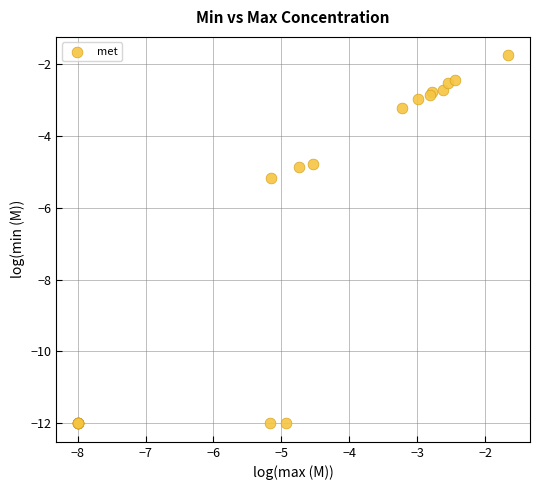

What Y value in the scatter plot is closest to -6?

-5.2